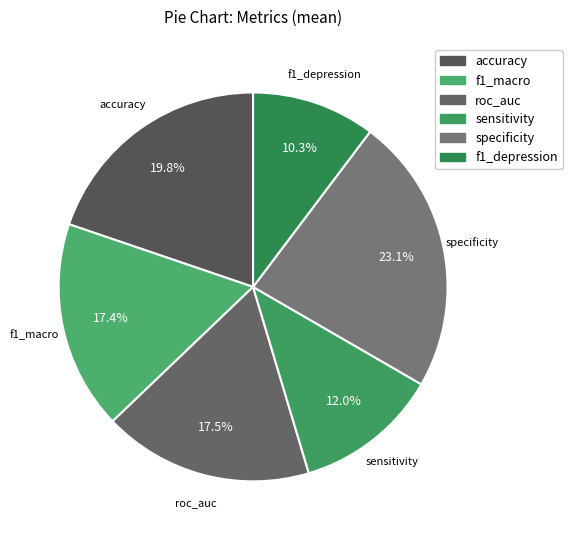

Is the sum of f1_macro and roc_auc greater than half?

No